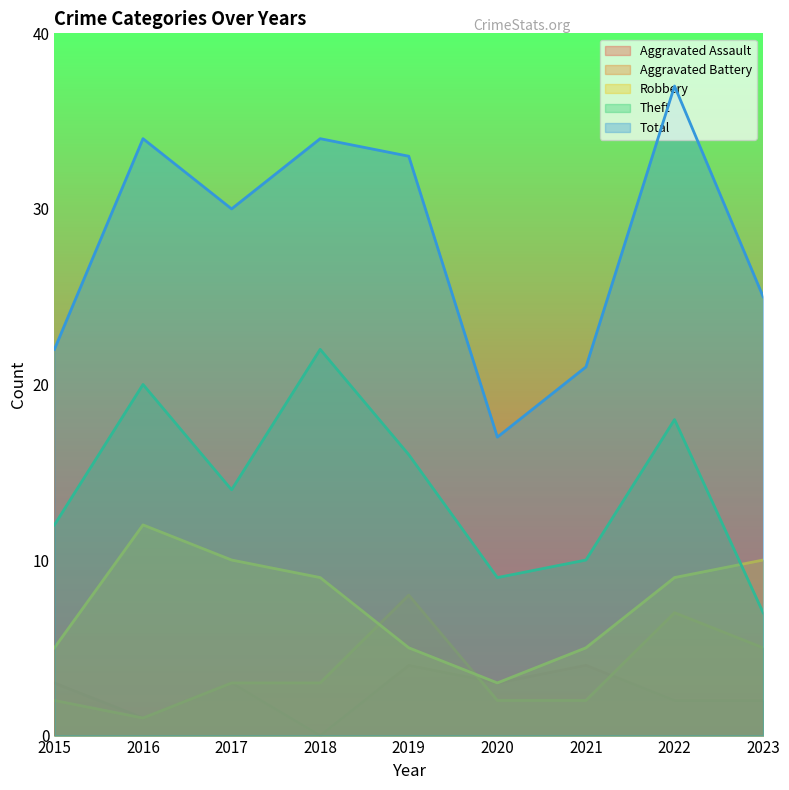

True or false: Theft and Aggravated Battery intersect in this chart.

False